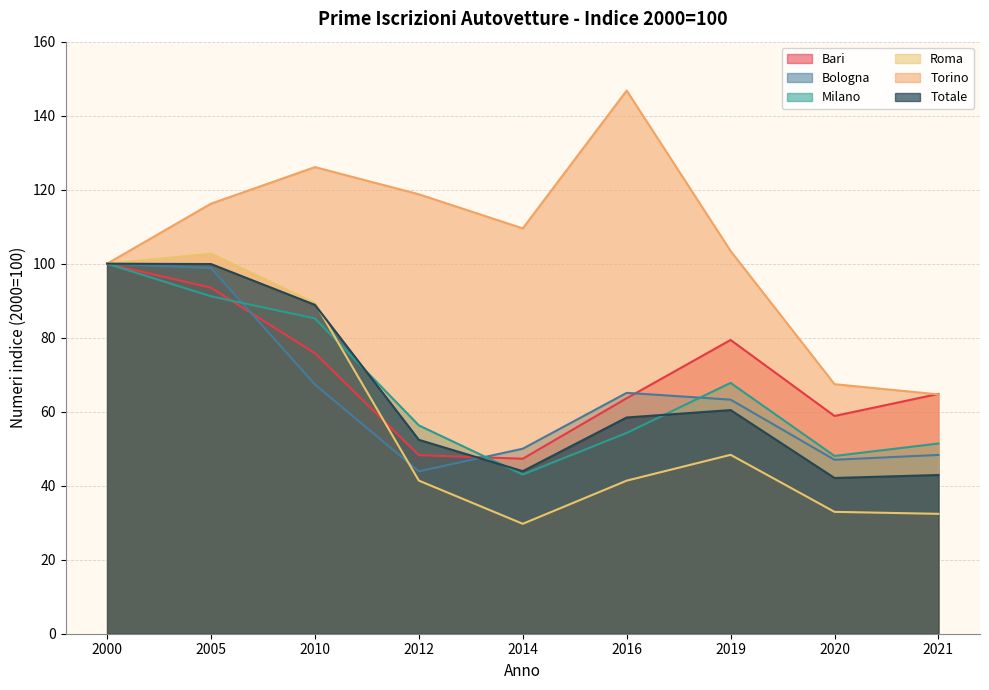

Reading left to right, extract all data points from this chart.

Bari: 100.0	93.5	75.8	48.3	47.3	63.6	79.4	58.8	64.8
Bologna: 100.0	98.8	67.4	43.9	50.0	65.1	63.3	47.0	48.3
Milano: 100.0	91.2	85.2	56.3	43.0	54.3	67.8	48.0	51.4
Roma: 100.0	102.7	89.4	41.4	29.7	41.4	48.3	32.9	32.4
Torino: 100.0	116.2	126.1	118.8	109.5	146.8	103.4	67.4	64.7
Totale: 100.0	99.9	88.9	52.4	43.9	58.4	60.4	42.1	42.9